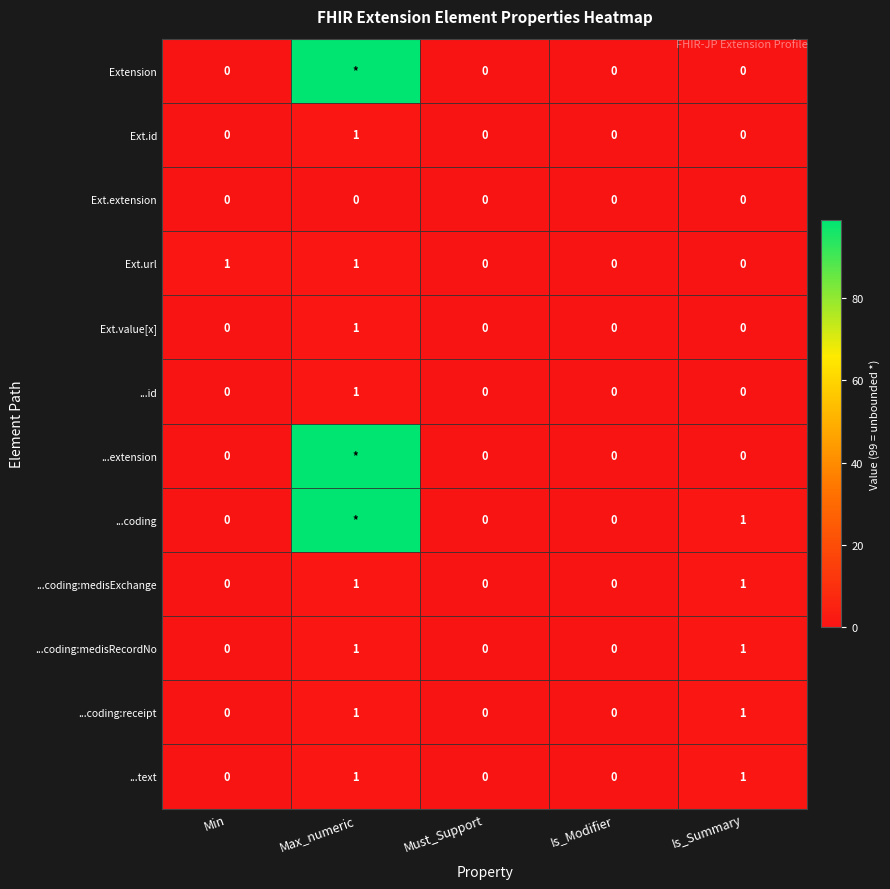

What is the maximum value shown in the chart?

99